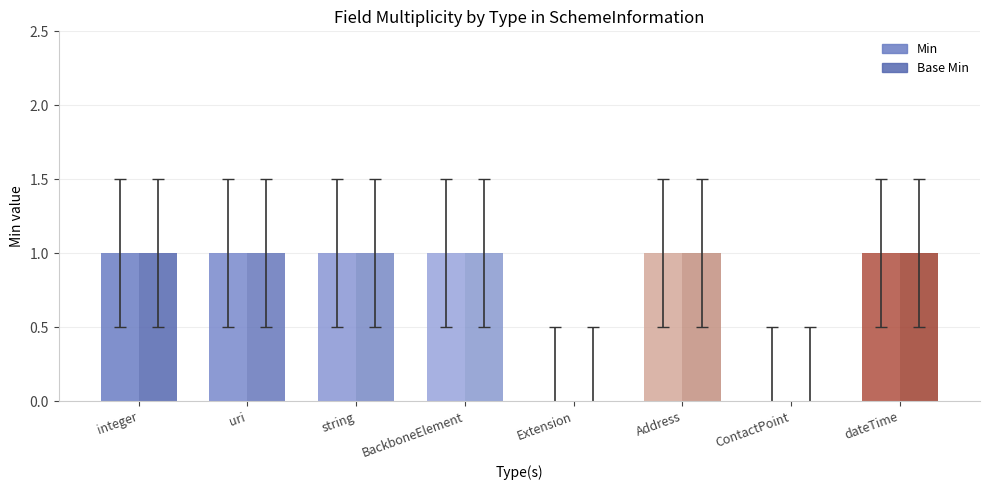

Between BackboneElement and string, which is larger?

BackboneElement